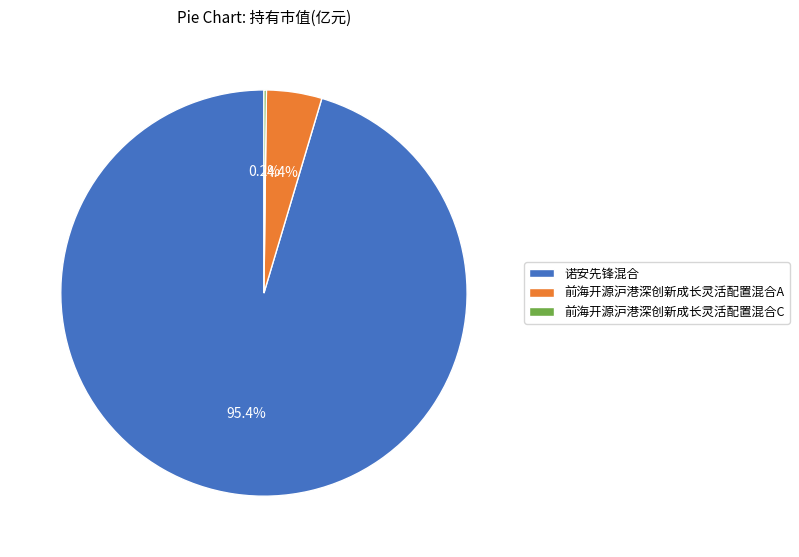

What percentage is NOT represented by 诺安先锋混合?

4.6%